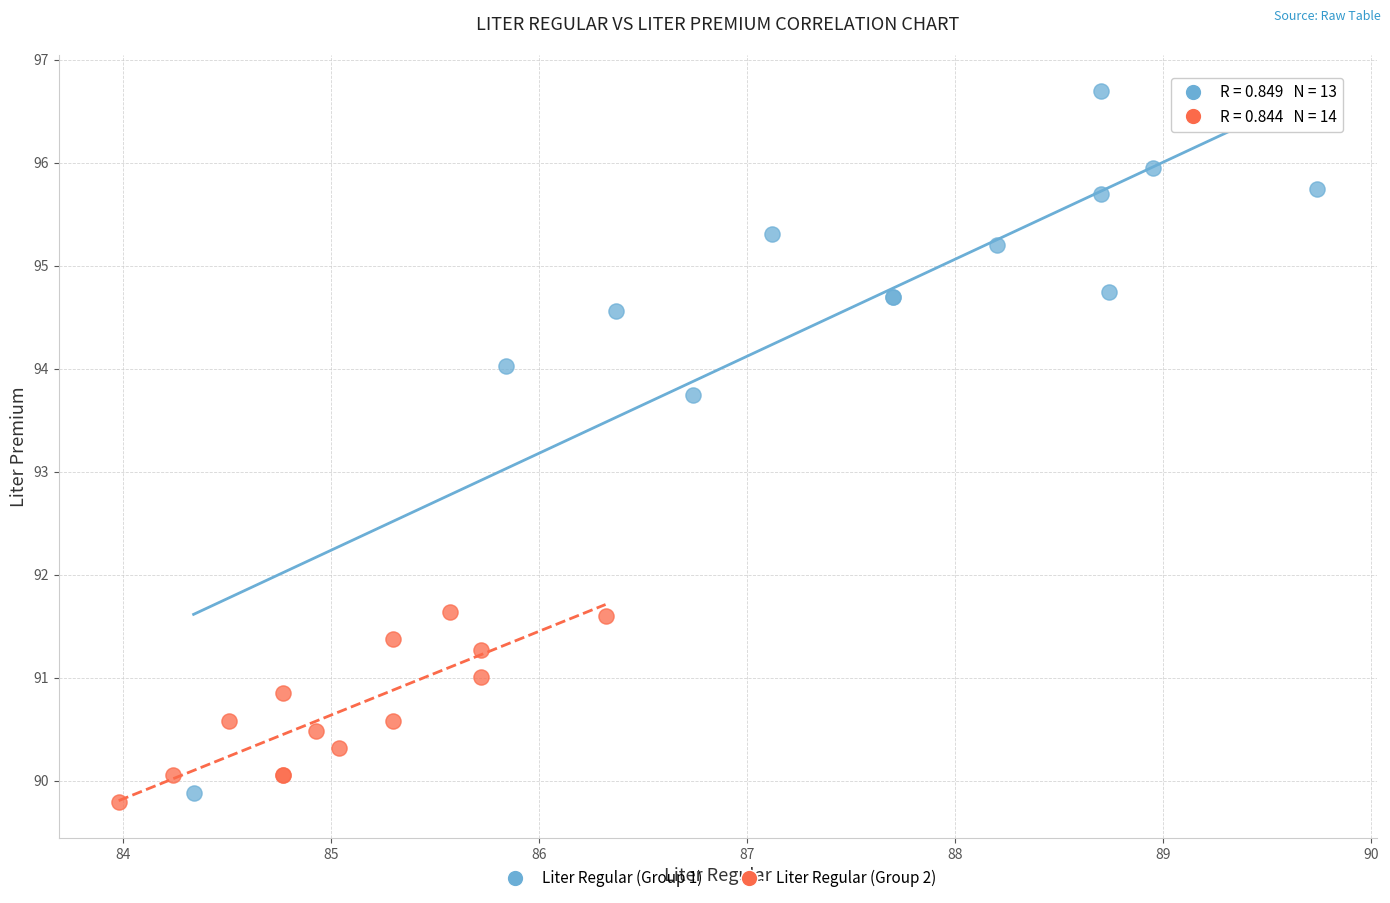

Which series has the widest spread of Y values?

Liter Regular (Group 1)